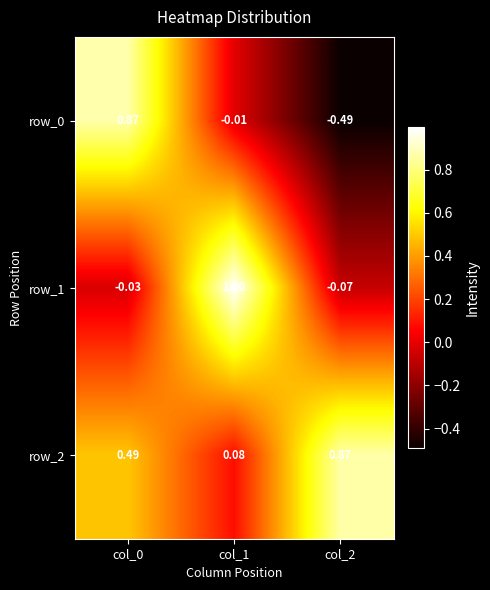

Is the value of row_1 at col_1 greater than the value of row_2 at col_1?

Yes